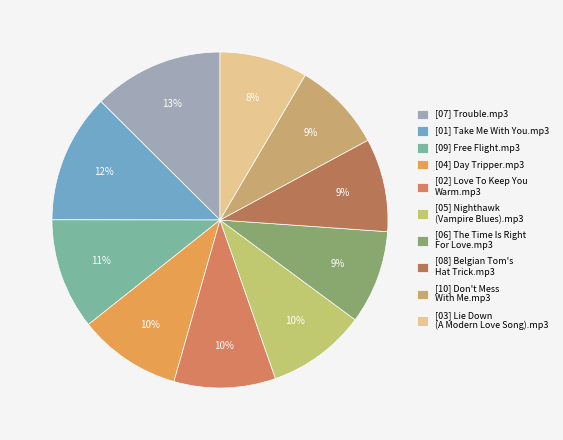

Is there a majority slice in this chart?

No